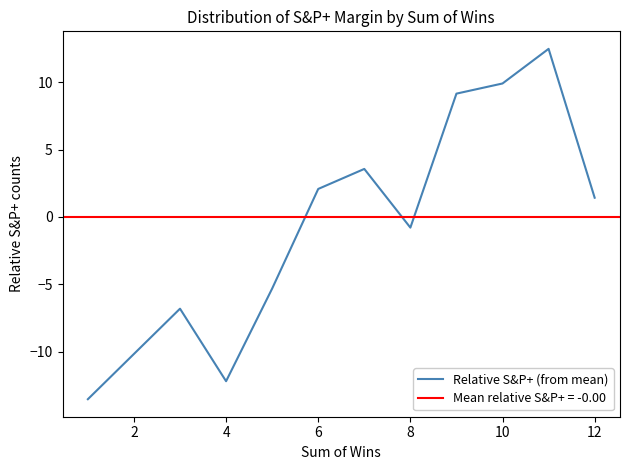

How many positive values are there?

6